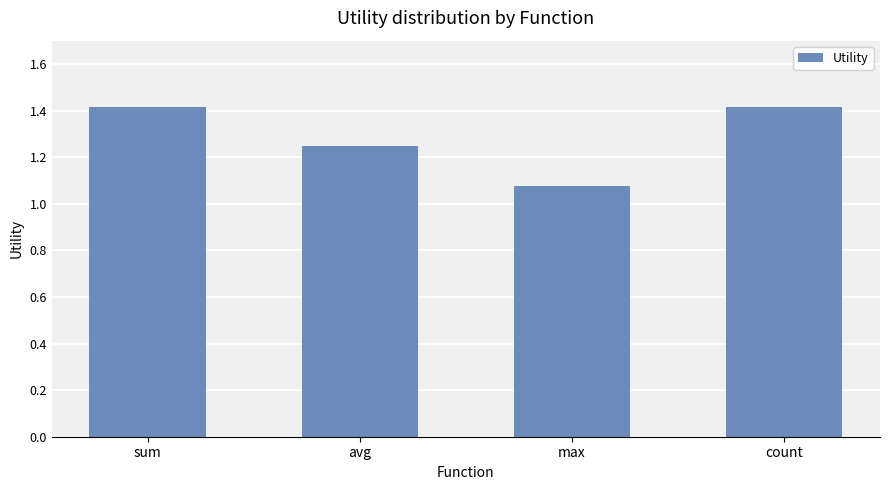

The chart shows a value of 1.4 at count. True or false?

True